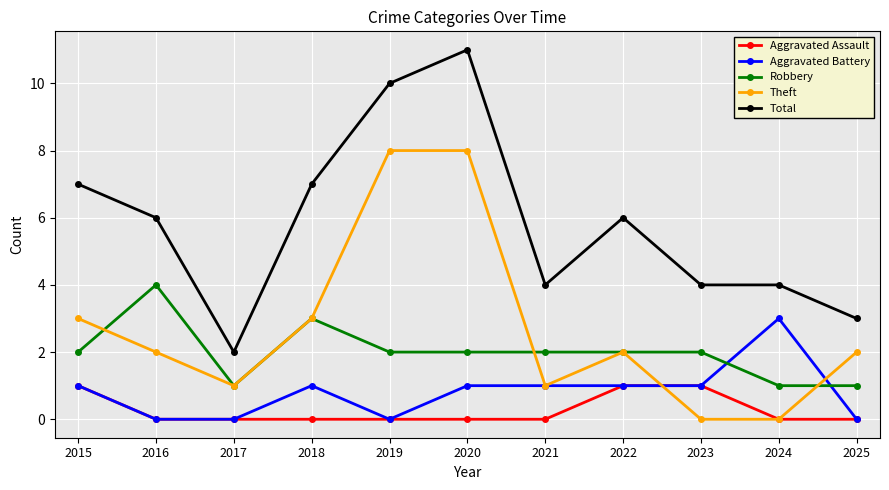

What is the difference between the maximum and second lowest values in the Theft series?

8